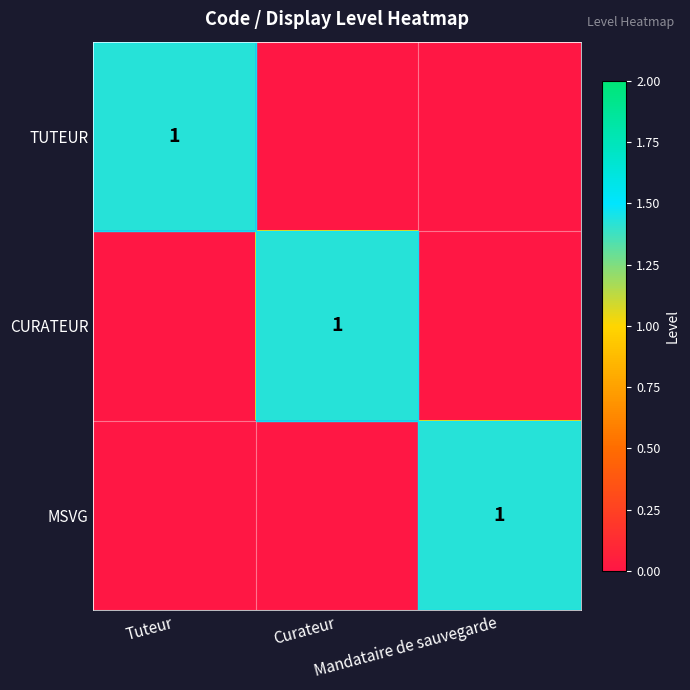

True or false: MSVG has a value of 2 at Mandataire de sauvegarde.

False